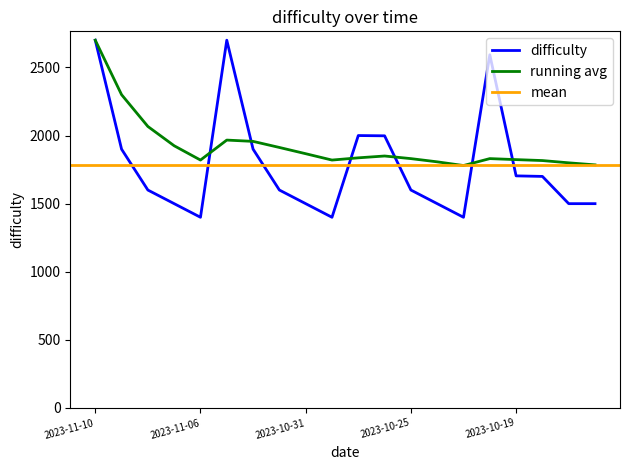

List the labels in order of value, largest first.

2023-11-10, 2023-11-03, 2023-10-20, 2023-10-27, 2023-10-26, 2023-11-09, 2023-11-02, 2023-10-19, 2023-10-18, 2023-11-08, 2023-11-01, 2023-10-25, 2023-11-07, 2023-10-31, 2023-10-24, 2023-10-17, 2023-10-16, 2023-11-06, 2023-10-30, 2023-10-23